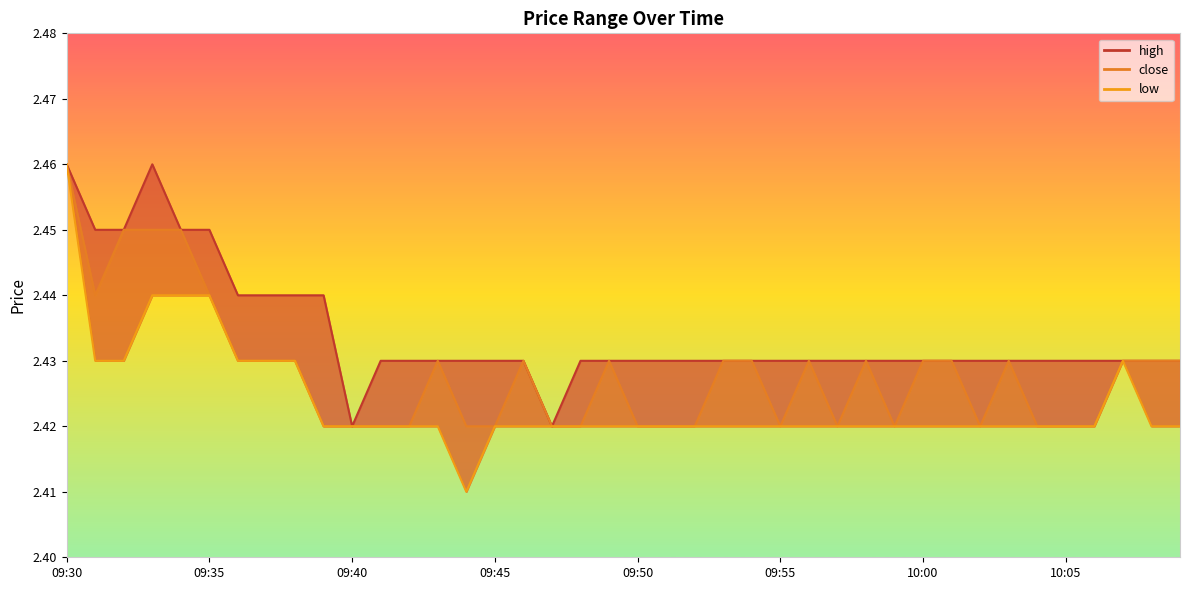

True or false: close and low cross at least once.

False